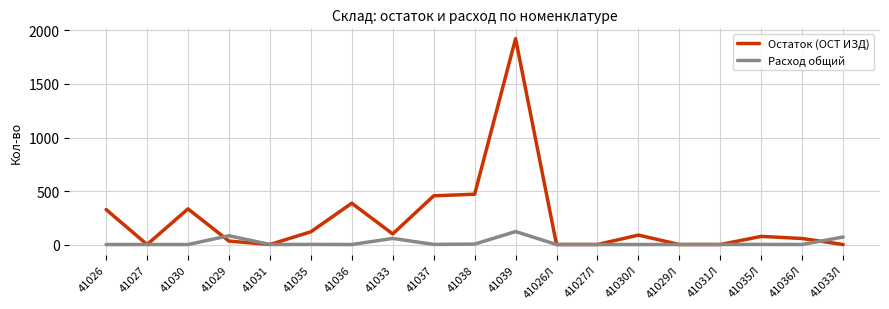

What is the difference between the maximum and second lowest values in the Расход общий series?

121